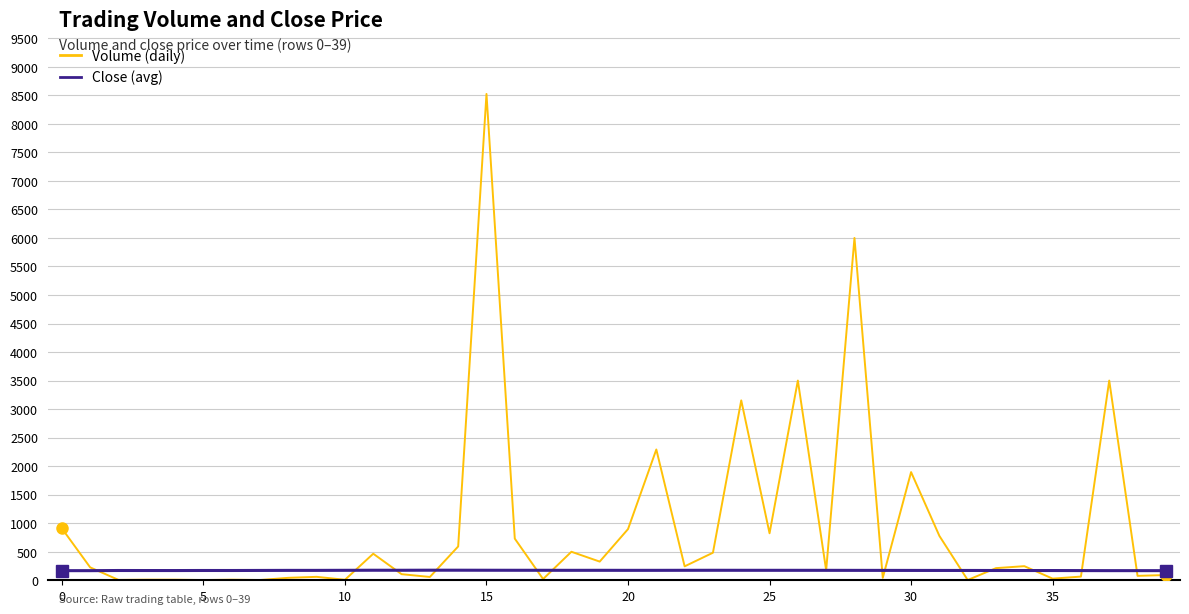

Which series has the largest total across all categories?

Volume (daily)